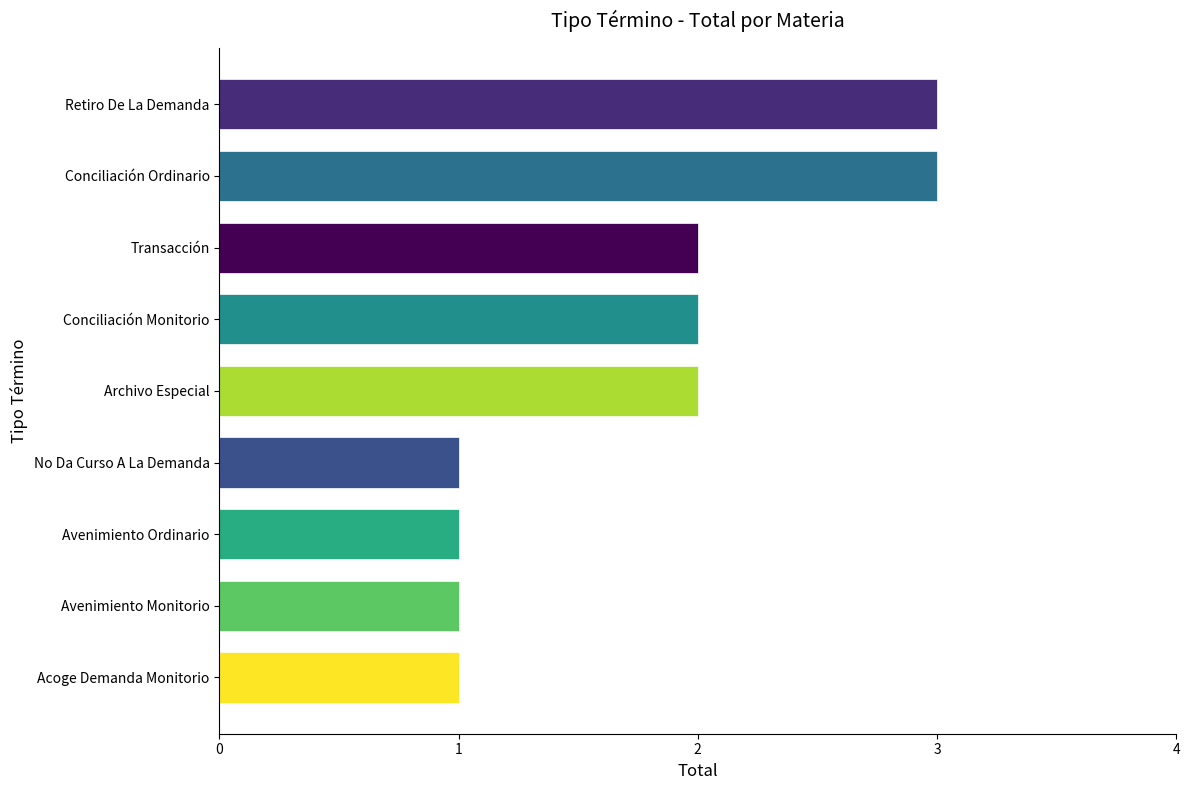

Which has a higher value, Avenimiento Ordinario or Transacción?

Transacción